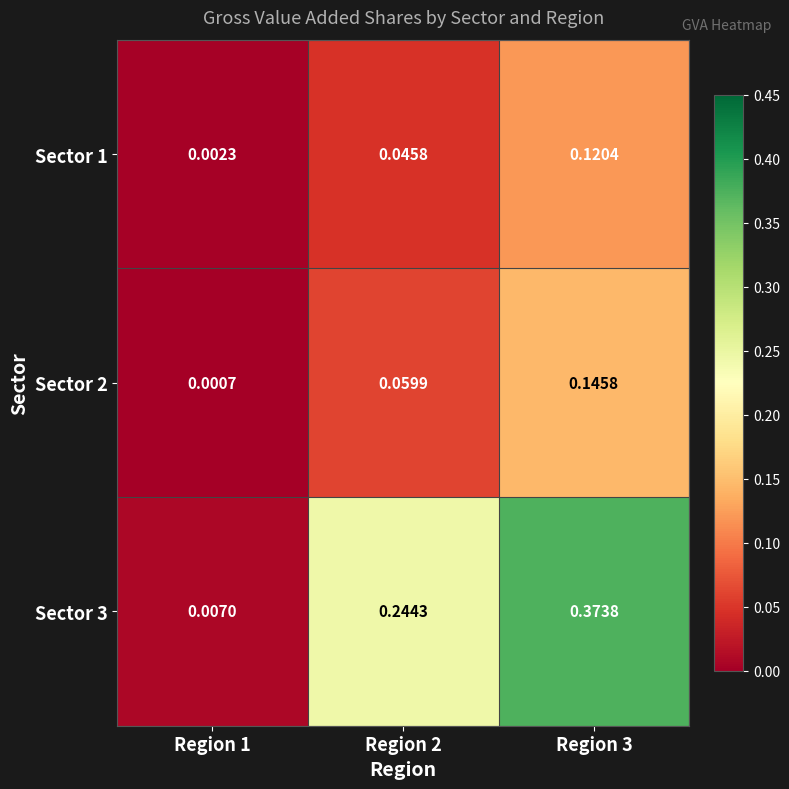

At how many categories does at least one series exceed 0?

3